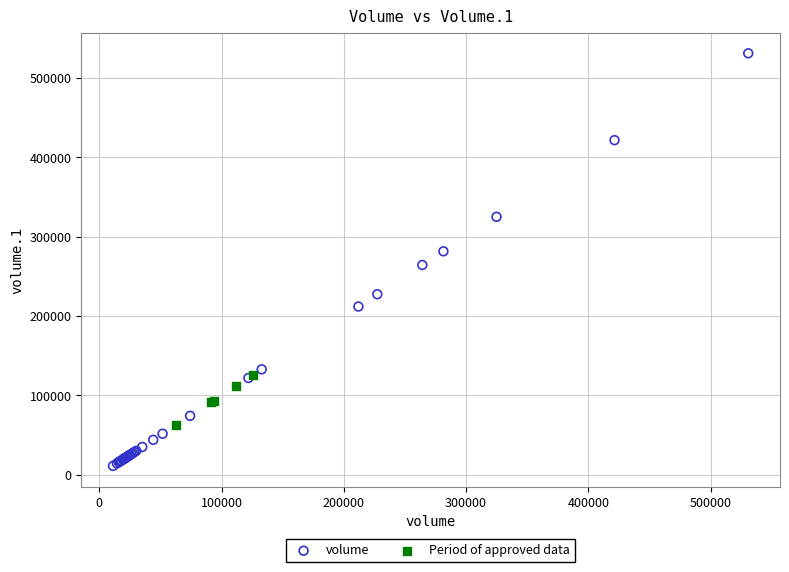

Which series reaches the minimum Y coordinate?

volume